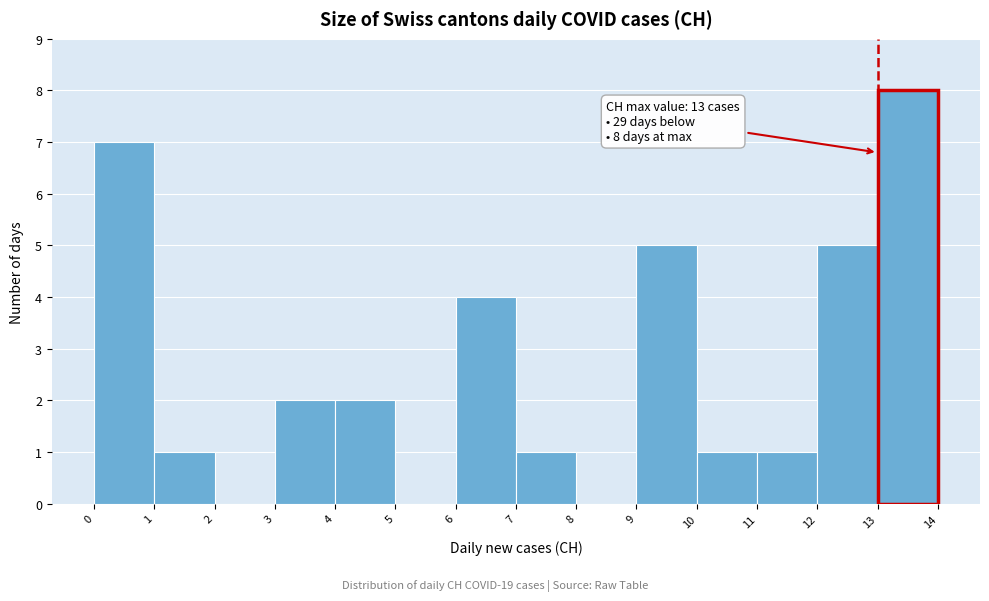

Which range on the x-axis has the tallest bar?

13 to 14